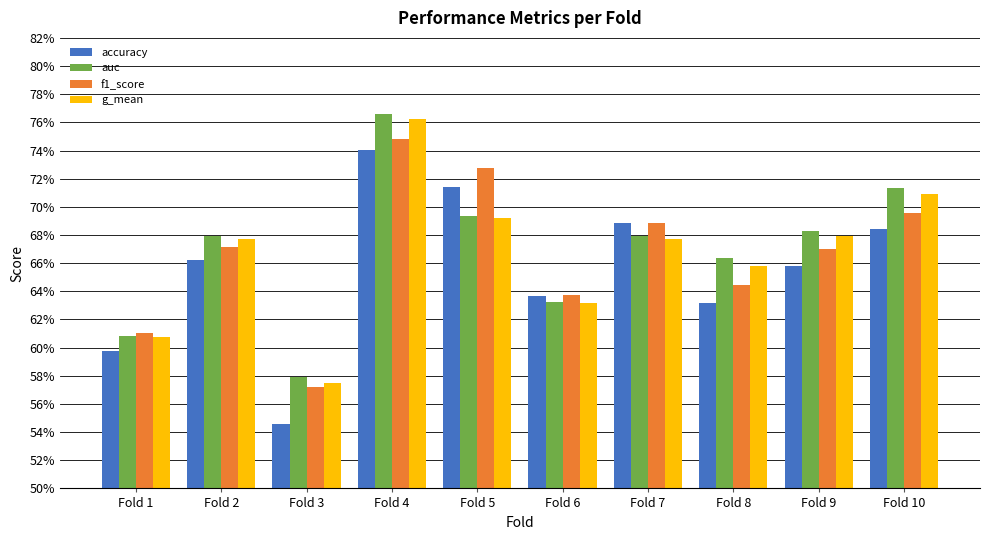

What is the average value of the g_mean series?

0.7